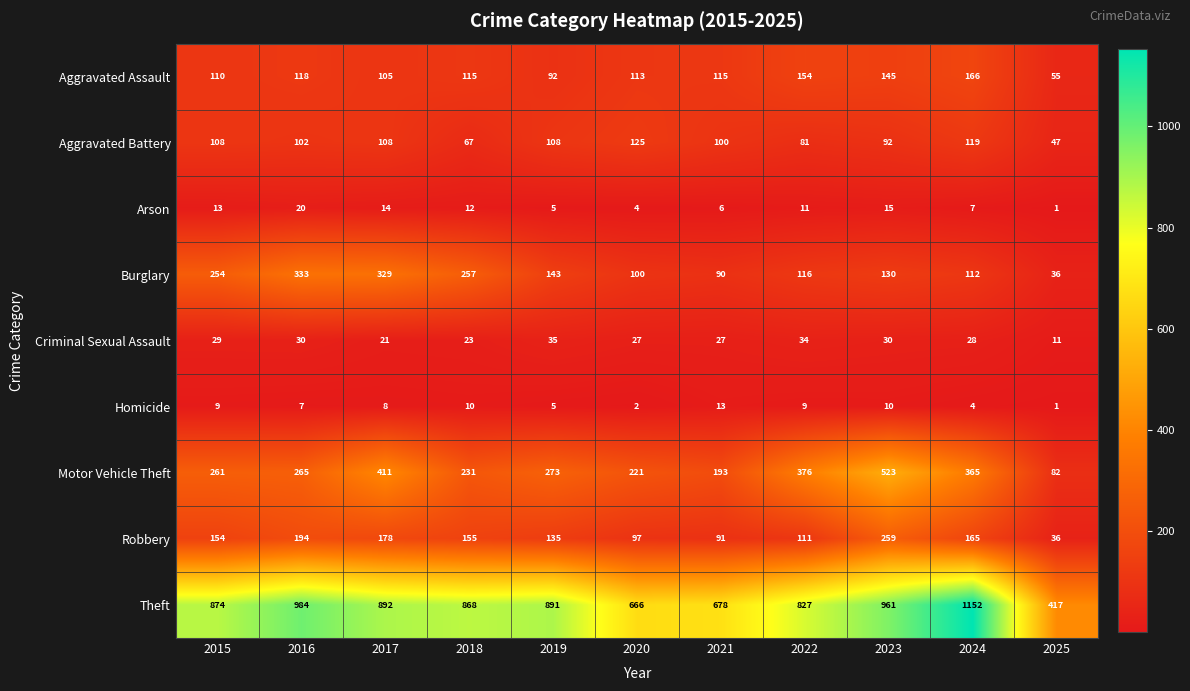

Which series has the largest range (max minus min)?

Theft